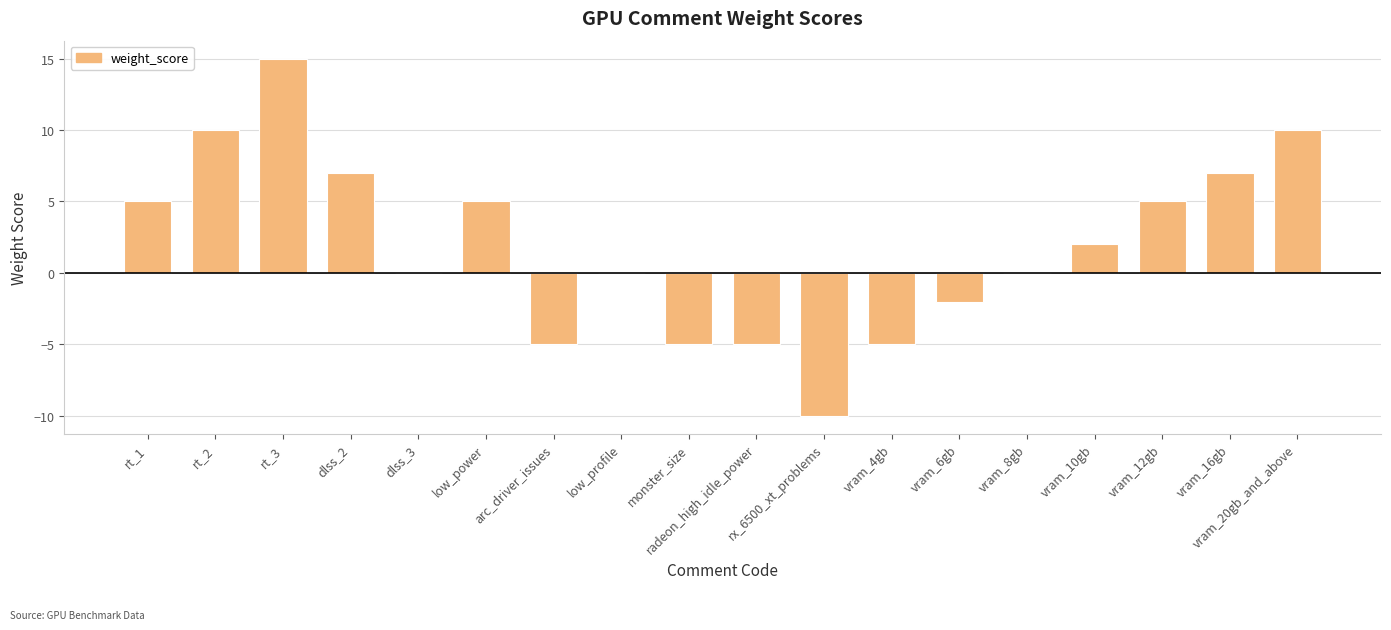

Which has a higher value, rt_3 or vram_20gb_and_above?

rt_3